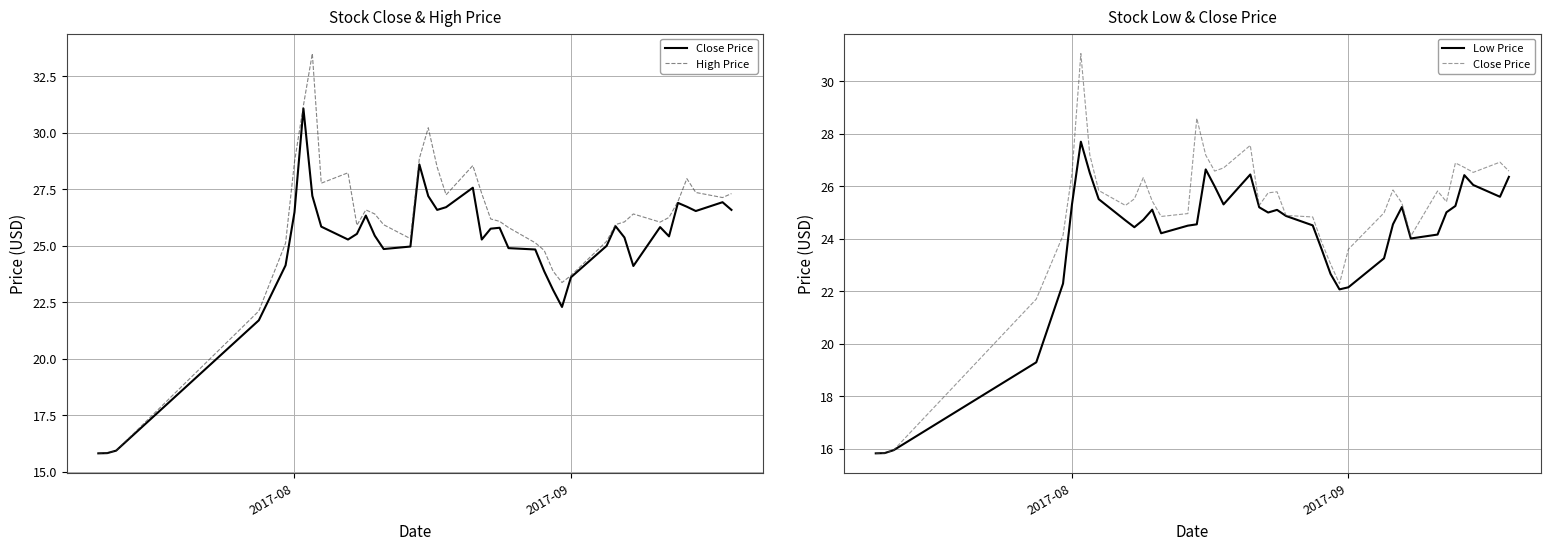

In Close Price, how many points are higher than both neighbors (excluding endpoints)?

9